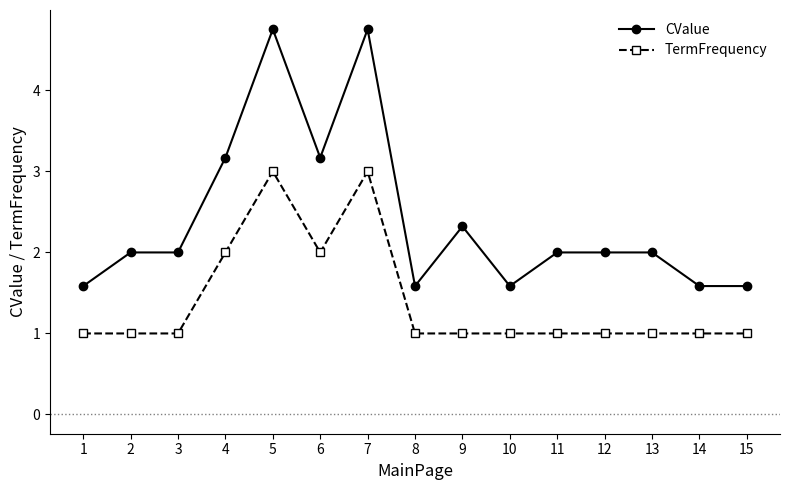

What is the total value across all series at 10?

2.6